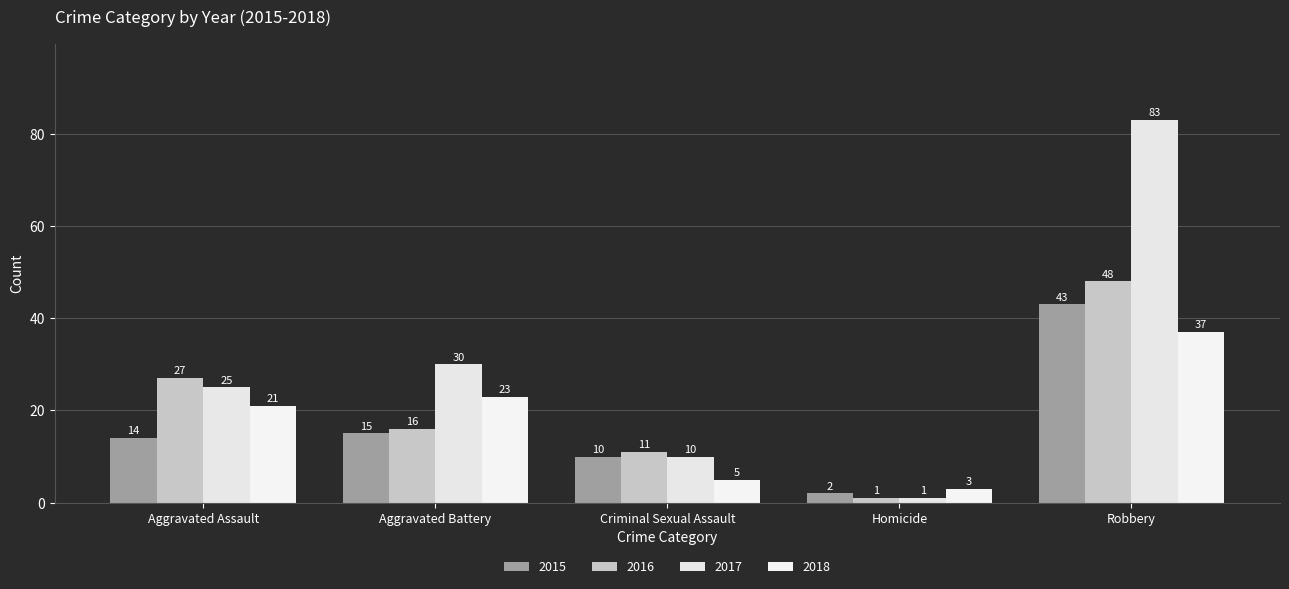

Reading right to left, transcribe all the data shown in this chart.

2015: 43	2	10	15	14
2016: 48	1	11	16	27
2017: 83	1	10	30	25
2018: 37	3	5	23	21